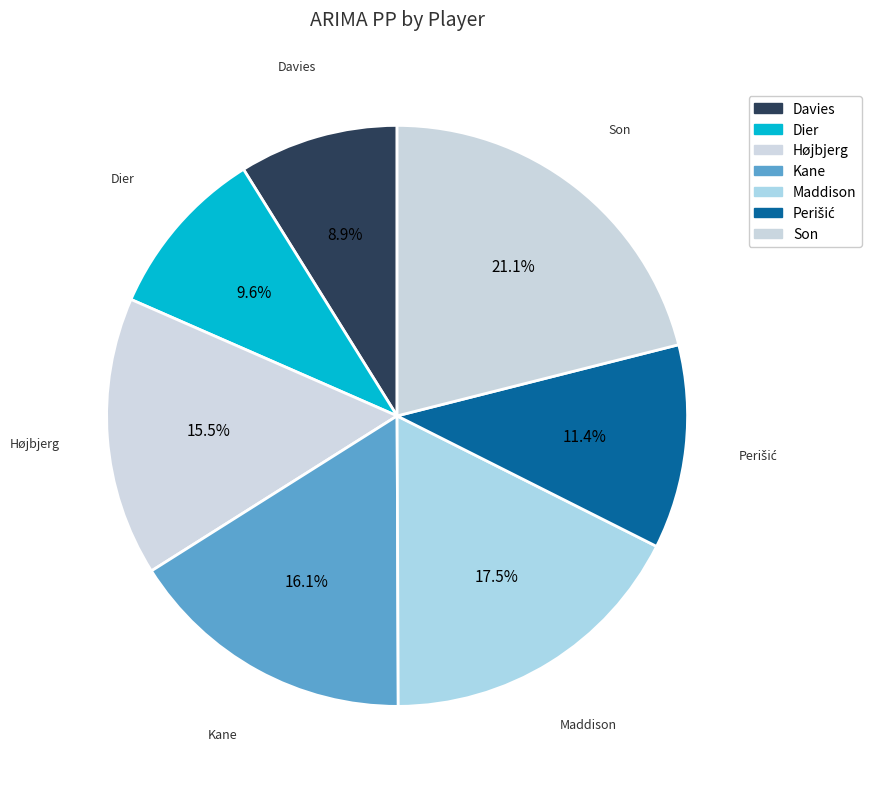

How many slices are in this pie chart?

7